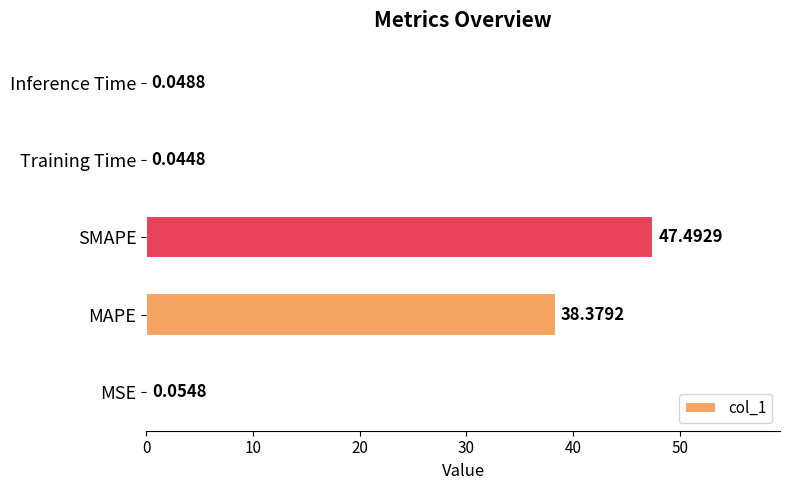

Which has a higher value, SMAPE or MAPE?

SMAPE